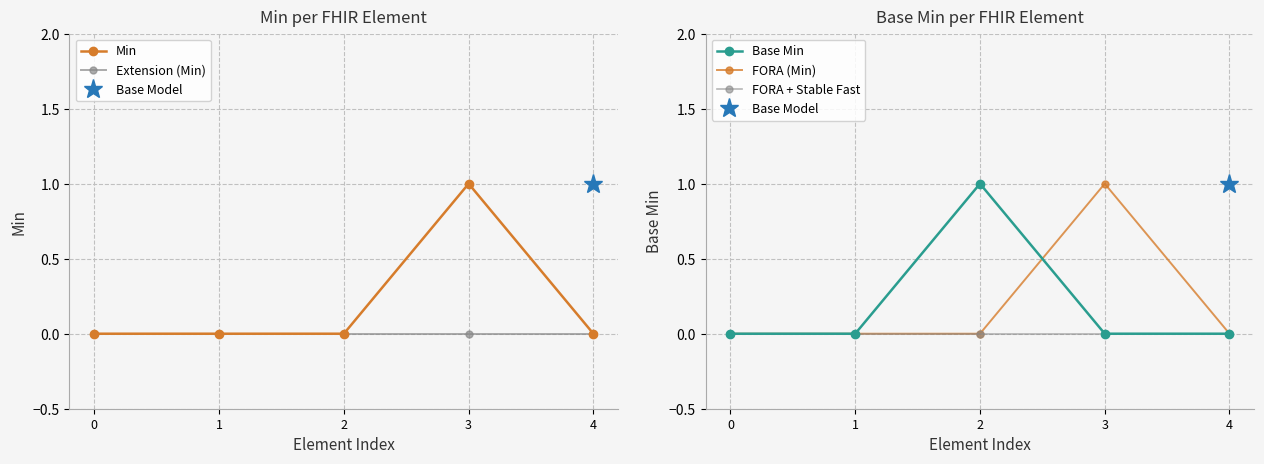

Which has a higher value, 3 or 1?

3